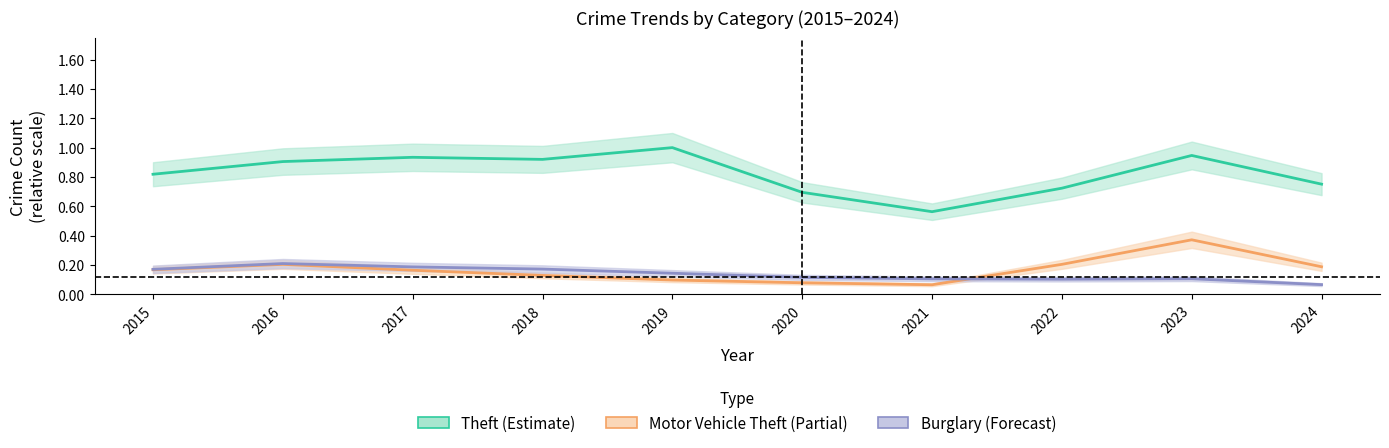

True or false: Theft and Motor Vehicle Theft cross at least once.

False